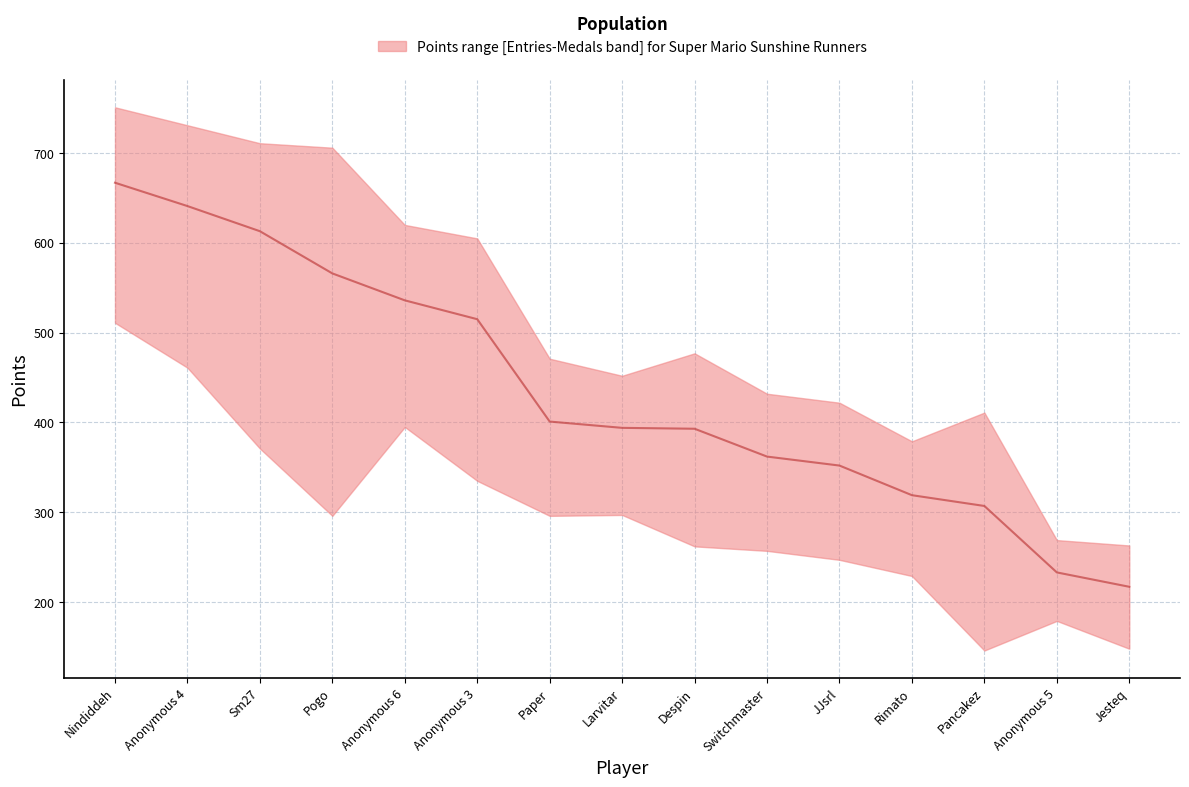

What is the label of the 11th point from the left?

JJsrl